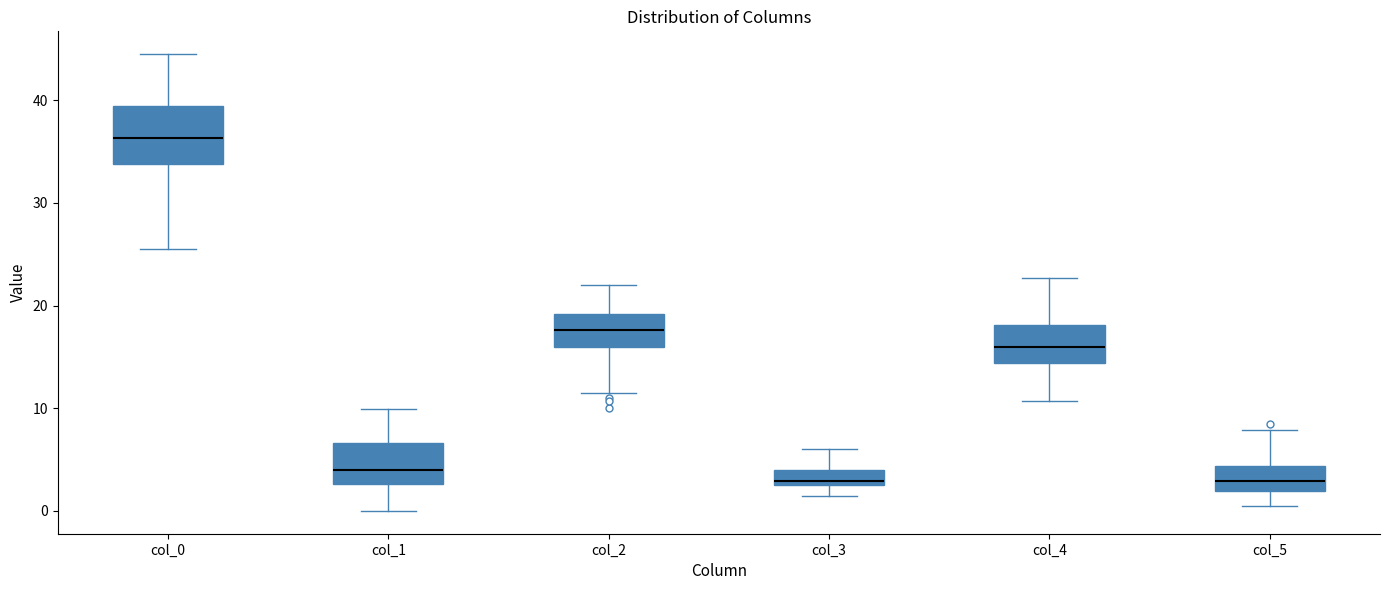

Which box is the tallest, from its lower edge to its upper edge?

col_0